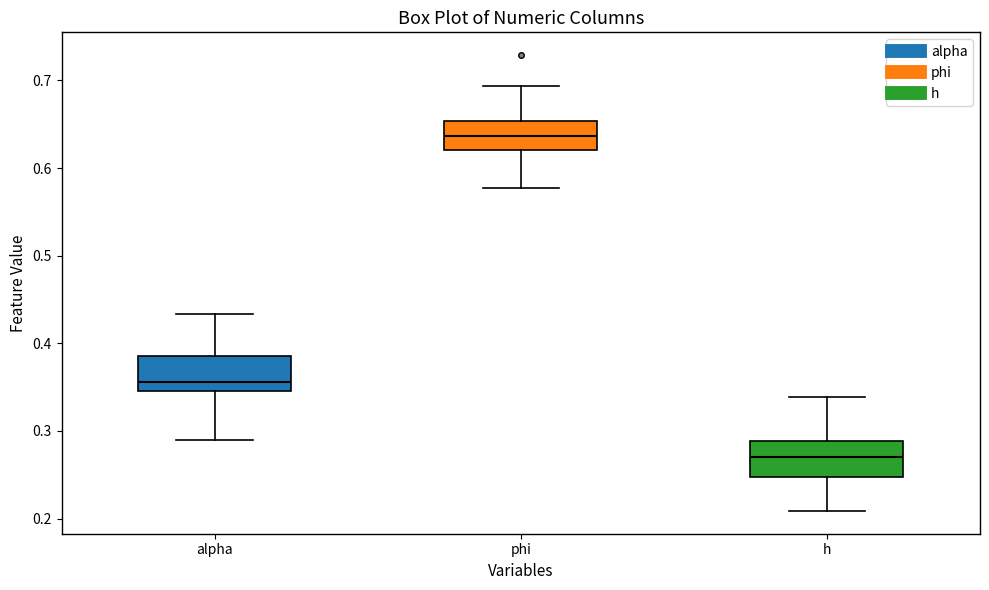

Reading left to right, read every box against the y-axis: the position of its median line, the range the box covers, and the ends of its whiskers. The values are not printed on the chart, so give them approximately, as read against the axis.

alpha: median 0.36, box 0.35 to 0.39, whiskers 0.29 to 0.43
phi: median 0.64, box 0.62 to 0.65, whiskers 0.58 to 0.69
h: median 0.27, box 0.25 to 0.29, whiskers 0.21 to 0.34